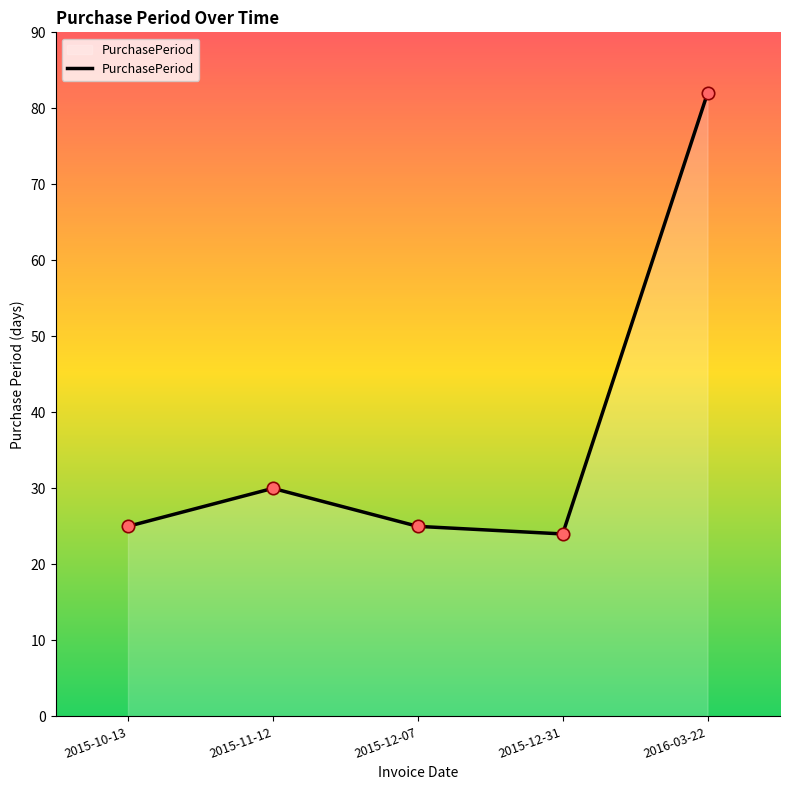

Approximately how many times larger is the value at 2015-10-13 compared to 2015-11-12?

0.8